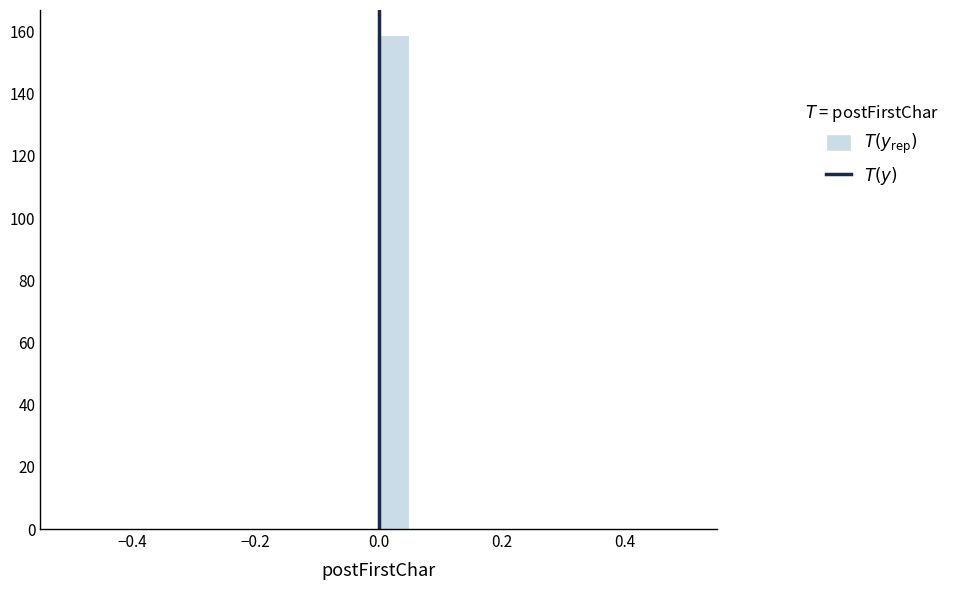

Around what value on the x-axis is the tallest bar? Give the approximate position of its centre, as read against the axis.

0.02